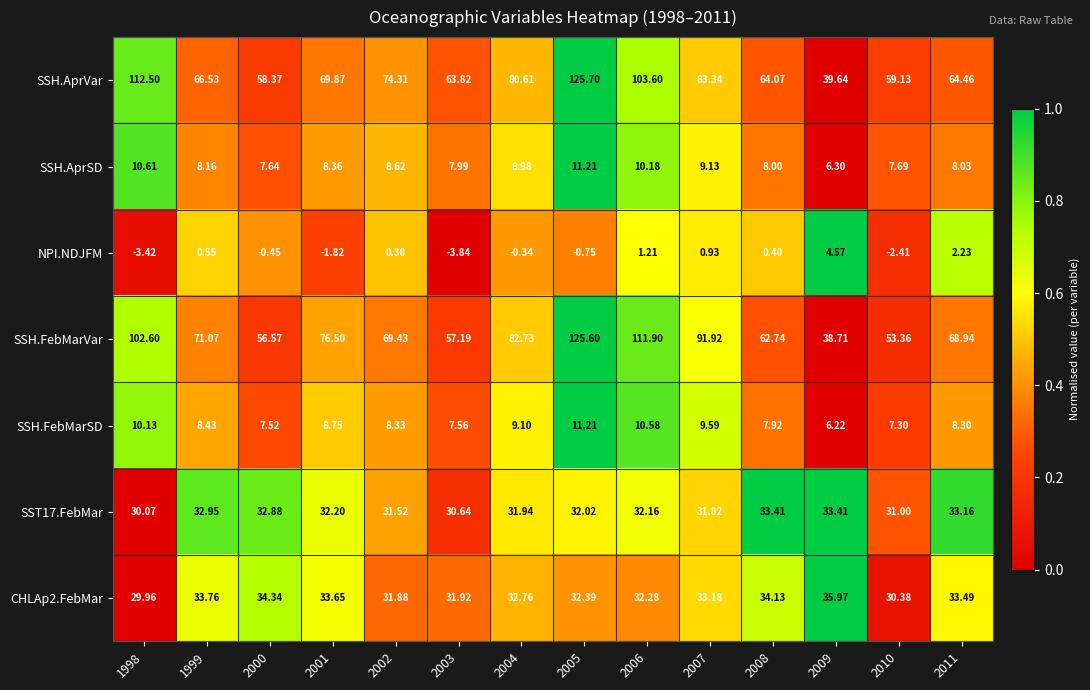

Between 2007 and 2010, which series saw the biggest shift?

SSH.FebMarVar